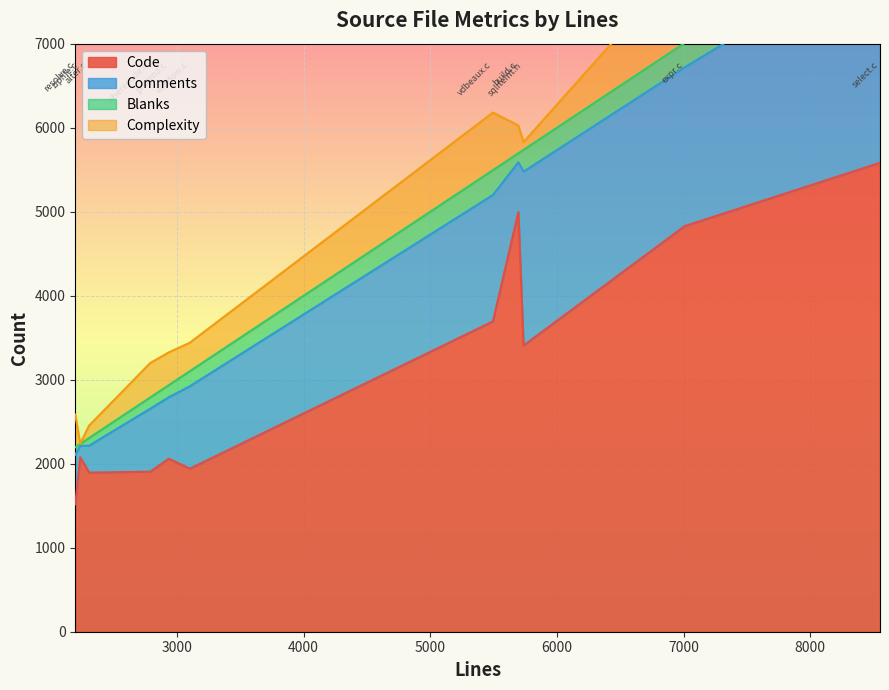

What is the difference between the second highest and second lowest values in the Blanks series?

204